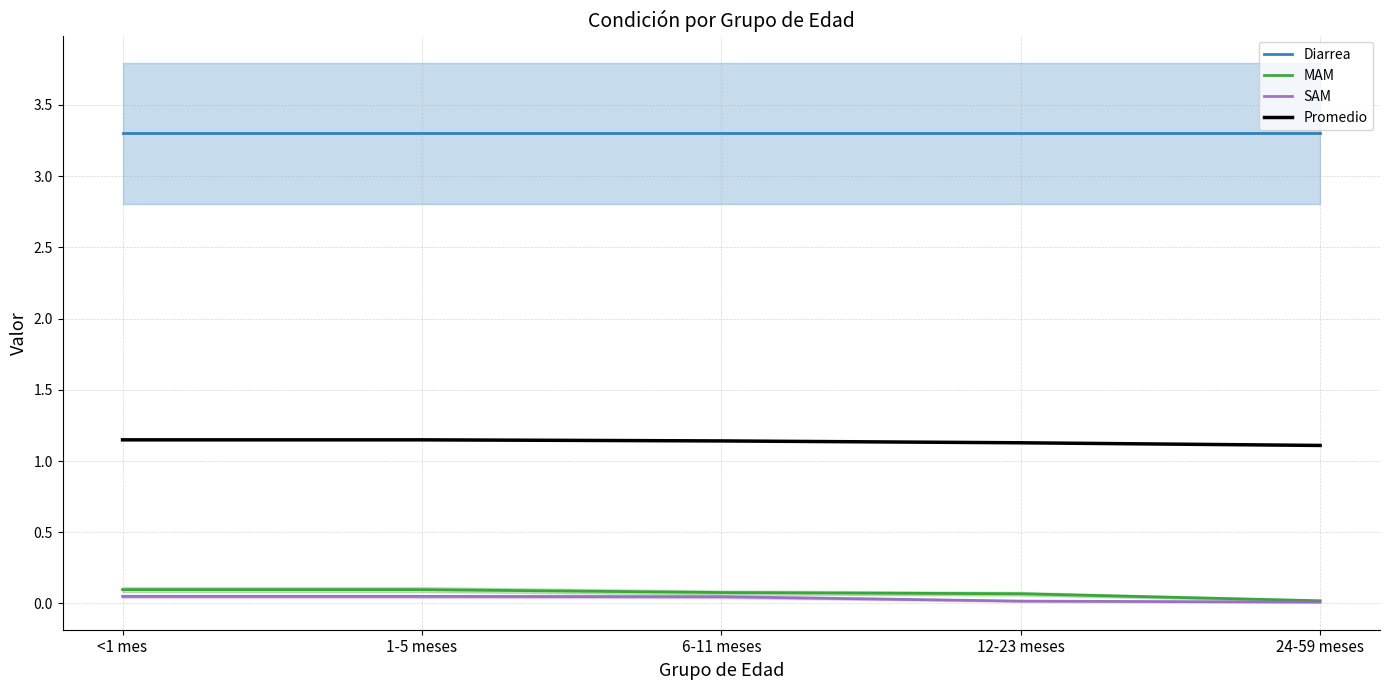

What is the lowest value of the Diarrea series?

3.3